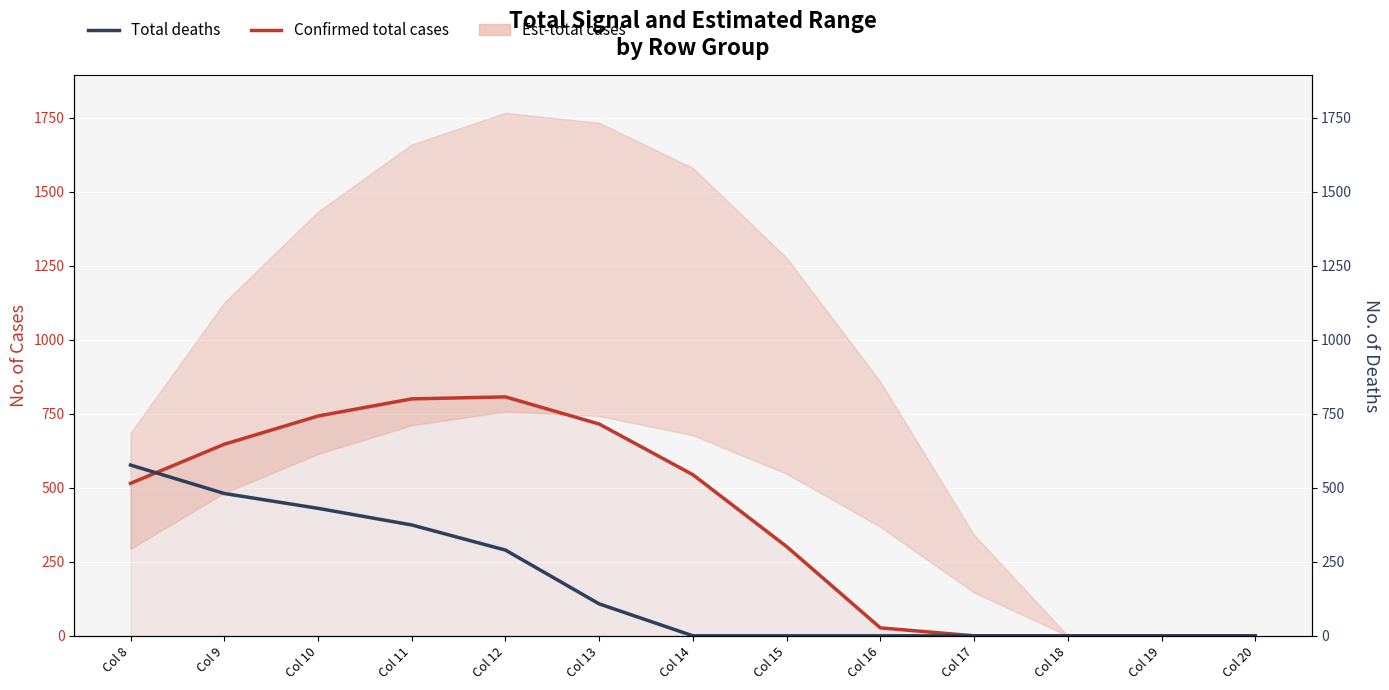

Reading right to left, list all the values displayed in this chart.

Confirmed total cases: 0.0	0.0	0.0	0.0	26.8	301.4	544.1	715.3	806.9	800.2	742.1	646.9	514.8
Total deaths: 0.0	0.0	0.0	0.0	0.0	0.0	0.0	107.8	289.5	374.4	430.5	480.7	576.6